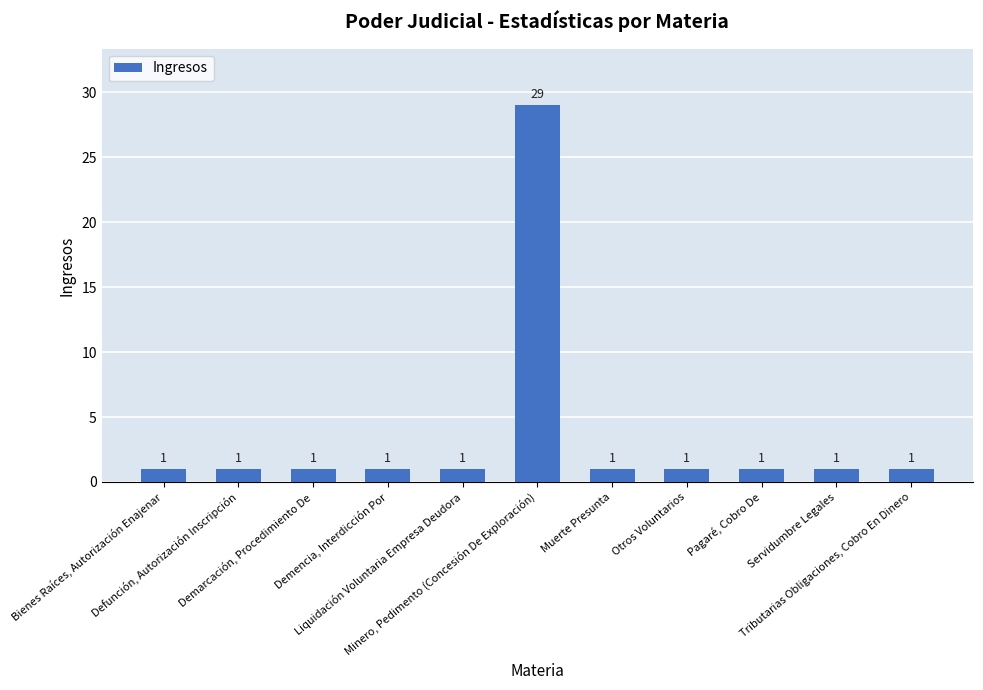

What value does the data have at Minero, Pedimento (Concesión De Exploración)?

29